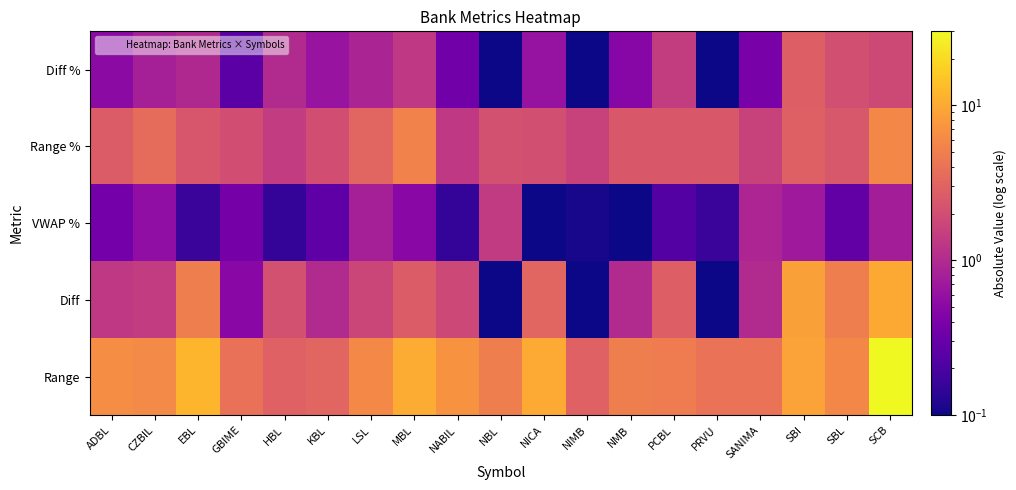

Which series has the largest total across all categories?

Range